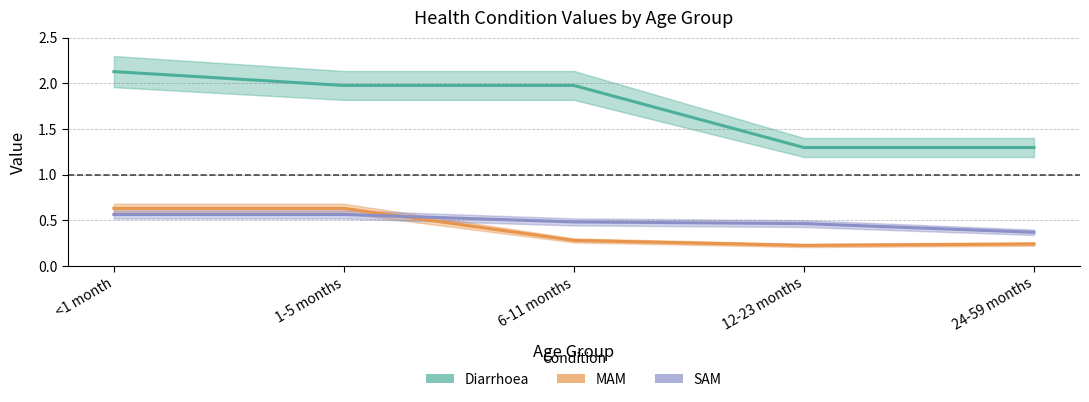

Which series has the widest spread of values?

Diarrhoea